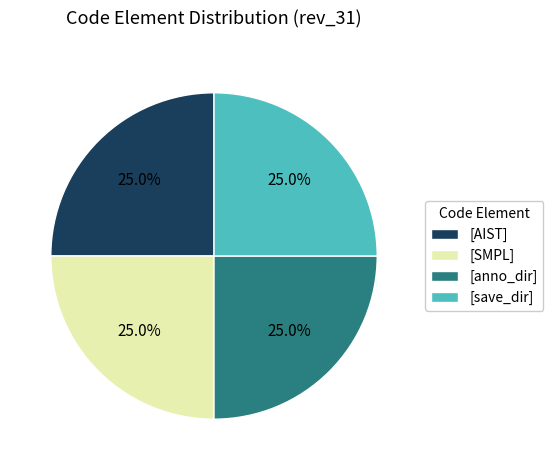

Does [AIST] account for over 50% of the chart?

No